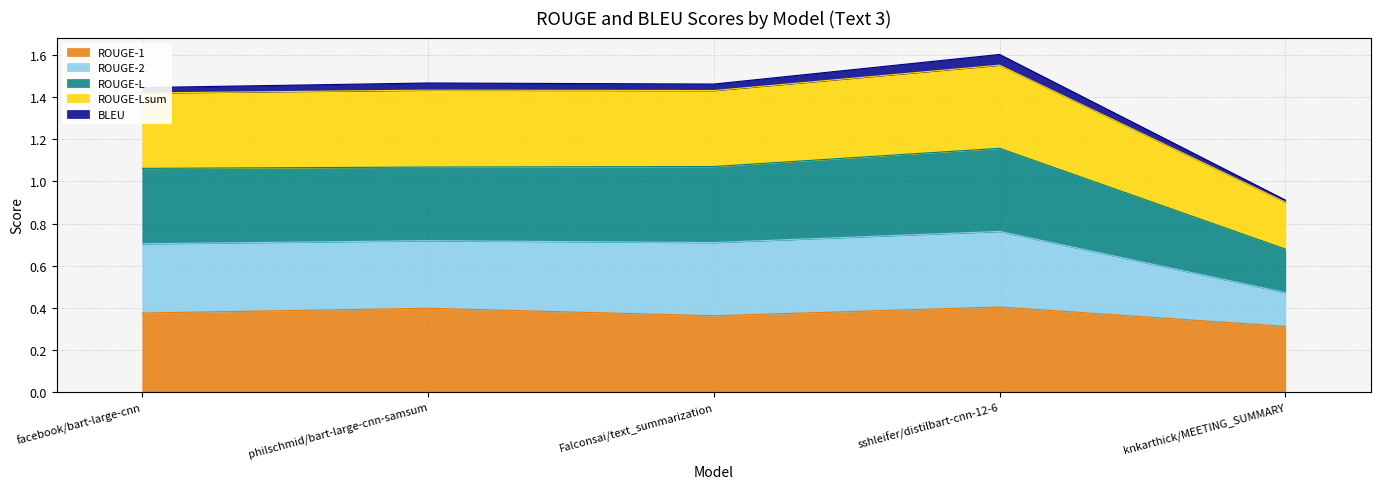

At which category is the sum across all series the highest?

sshleifer/distilbart-cnn-12-6